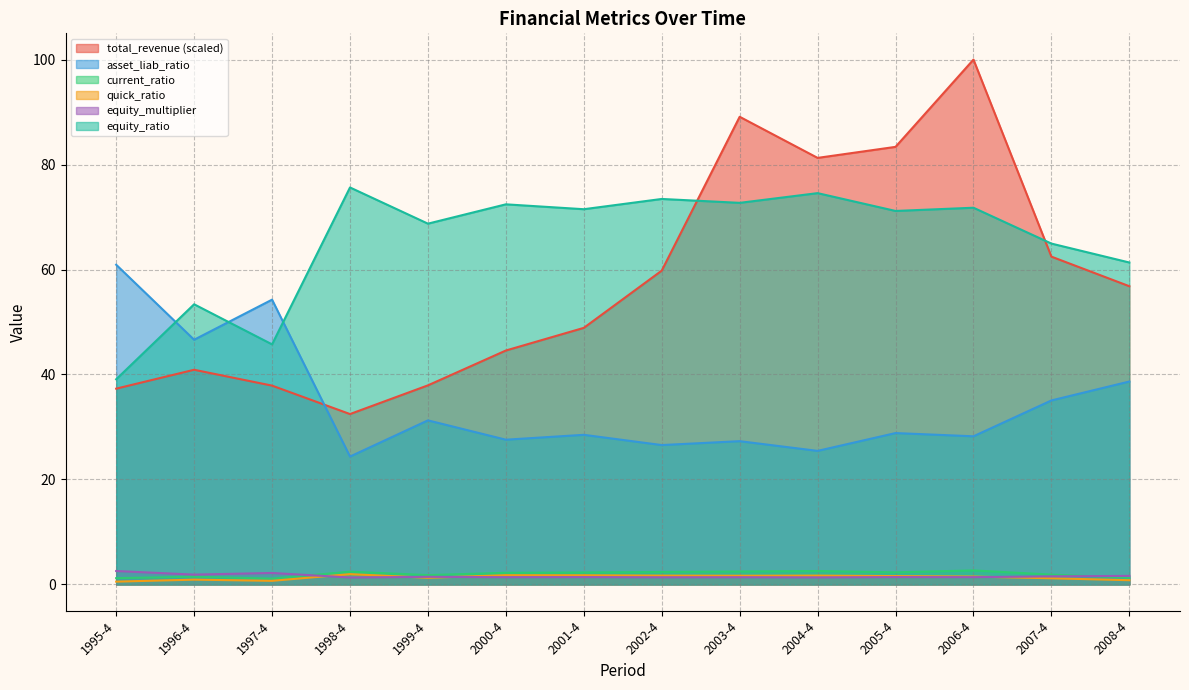

Where is quick_ratio nearest to the value 1?

1996-4